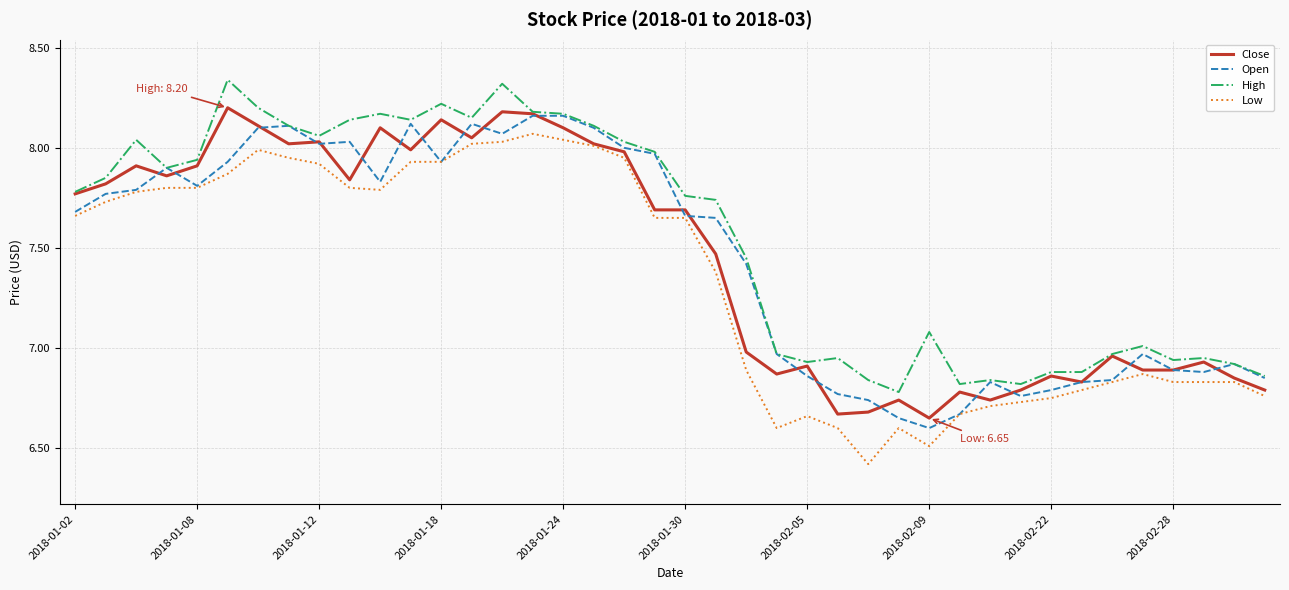

What is the average value of the Close series?

7.4